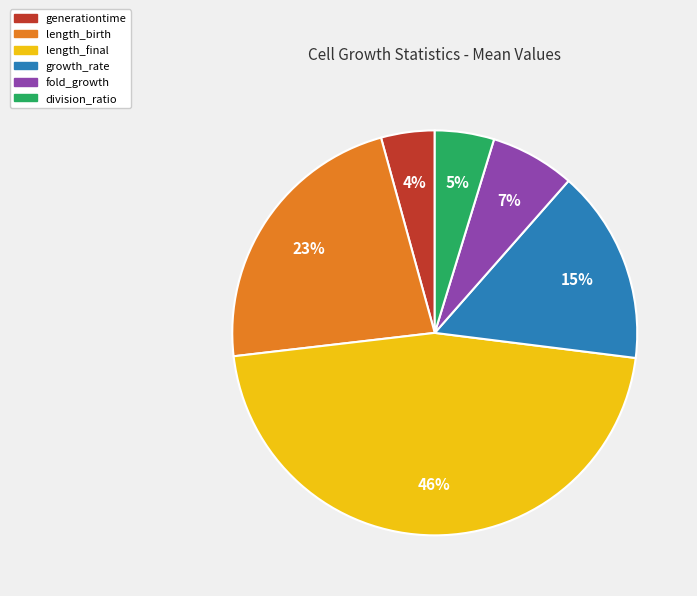

To the nearest percent, what portion does fold_growth represent?

7%